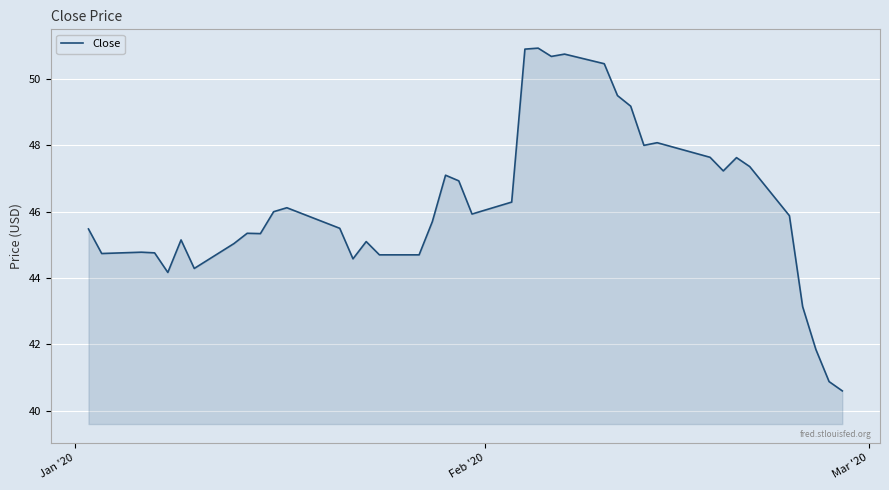

What is the maximum value shown in the chart?

50.9